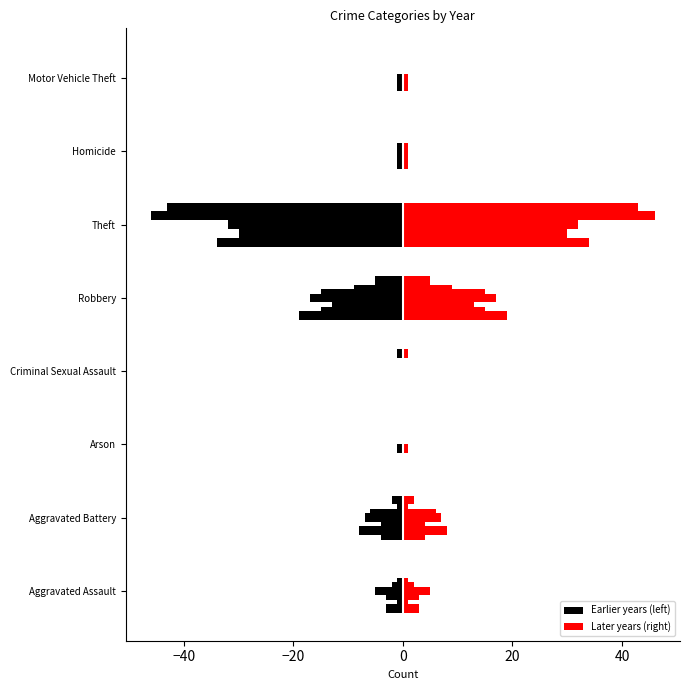

List the labels in order of value, largest first.

Arson, Criminal Sexual Assault, Homicide, Motor Vehicle Theft, Aggravated Assault, Aggravated Battery, Robbery, Theft